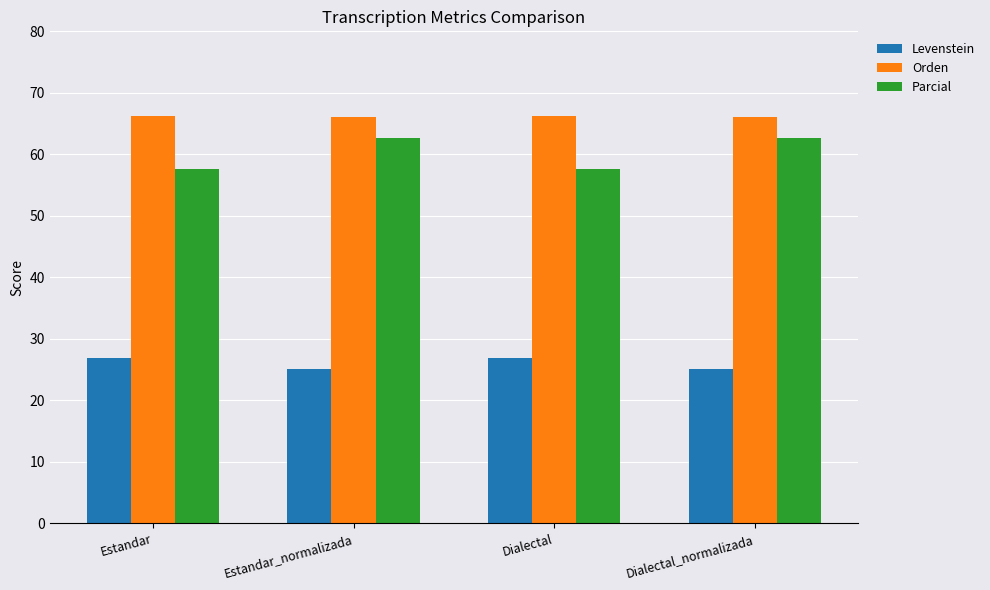

What is the average value of the Parcial series?

60.1